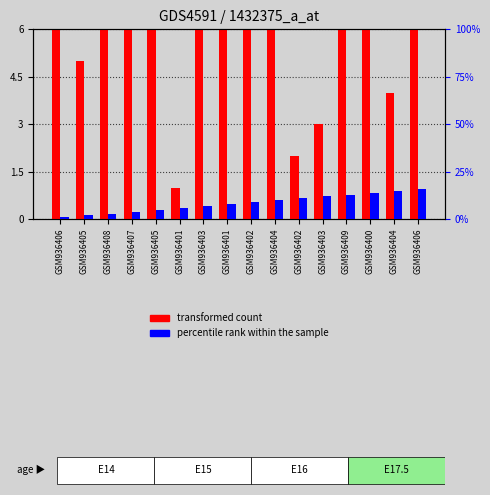

Which series has the largest range (max minus min)?

transformed count